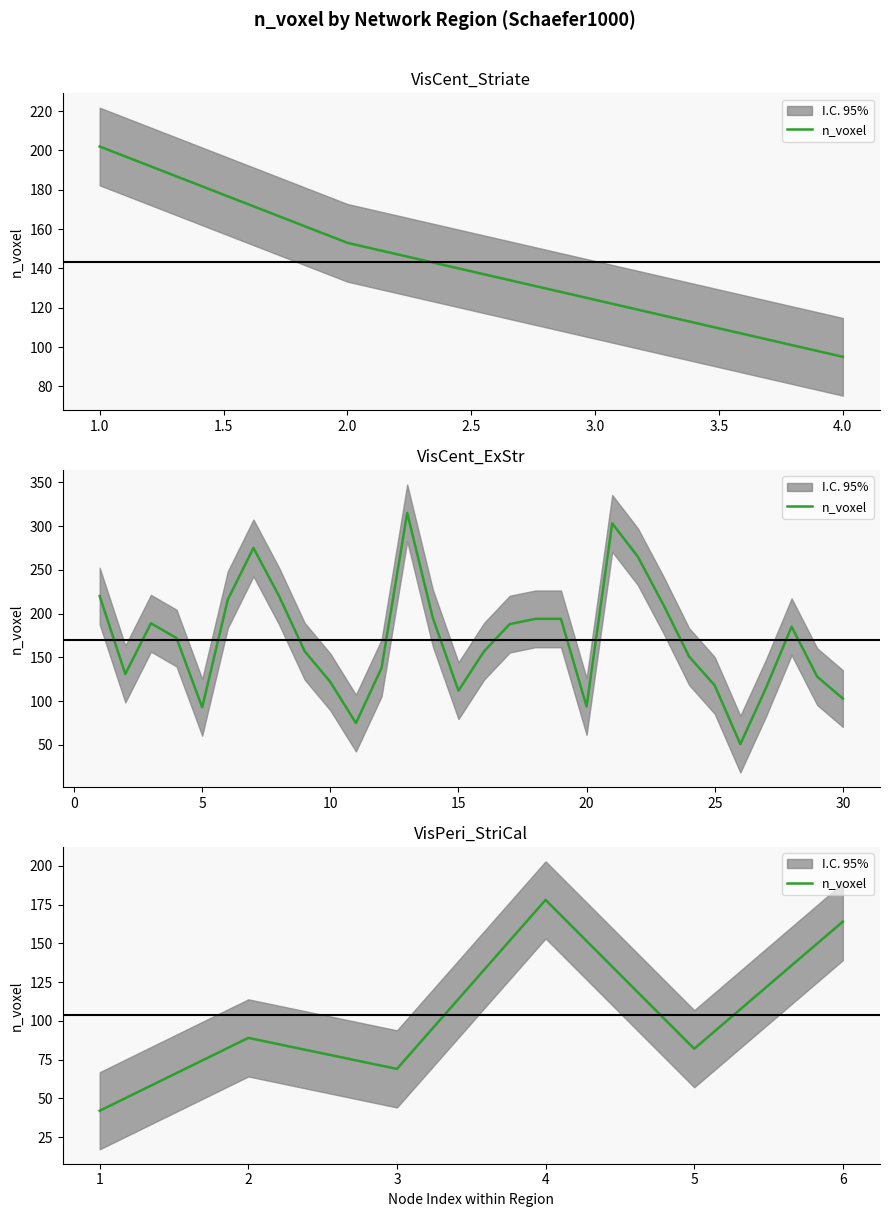

Count the number of data series in this chart.

1